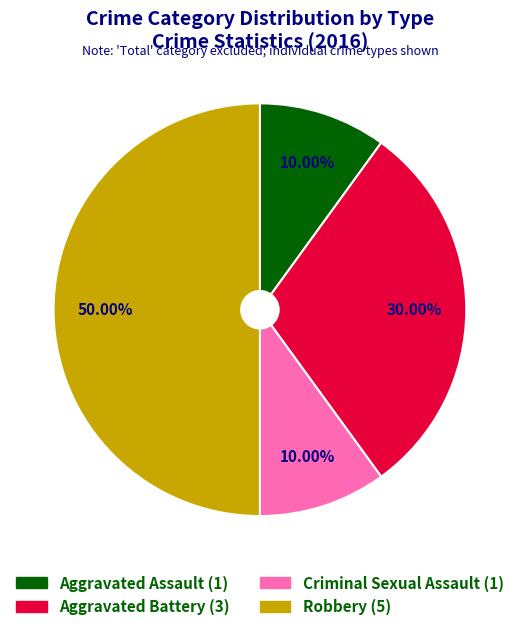

Is it true that Aggravated Assault is 10% of the pie?

True